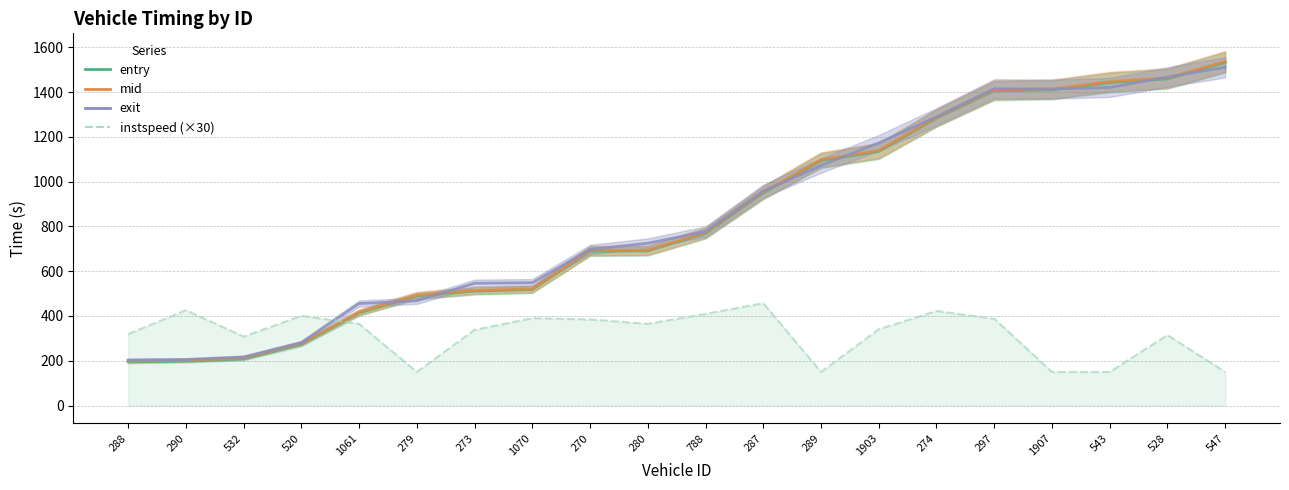

What is the difference between the highest and lowest values at 1070?

158.0